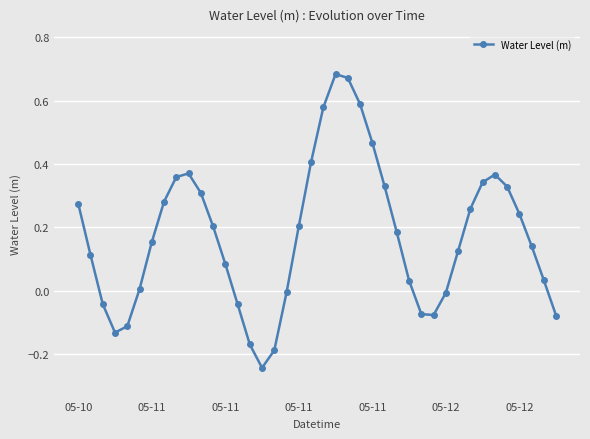

What is the difference between the second highest and second lowest values?

0.9